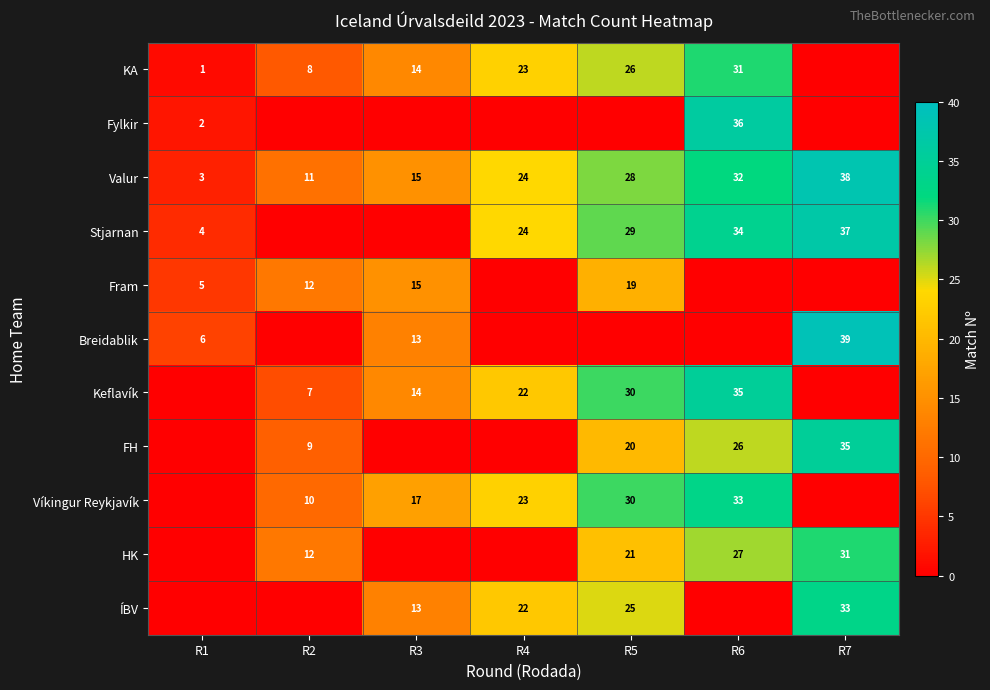

Between R7 and R6, which is larger?

R6